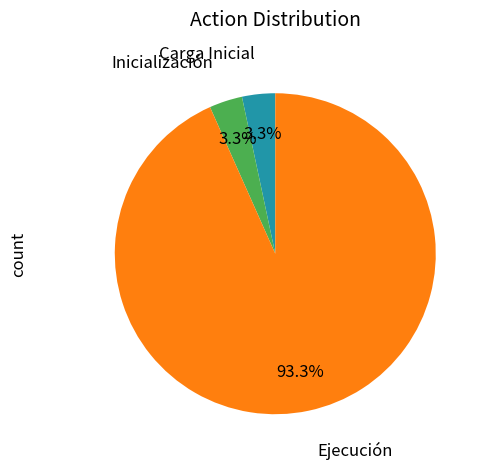

Is there any slice that represents more than half of the pie?

Yes